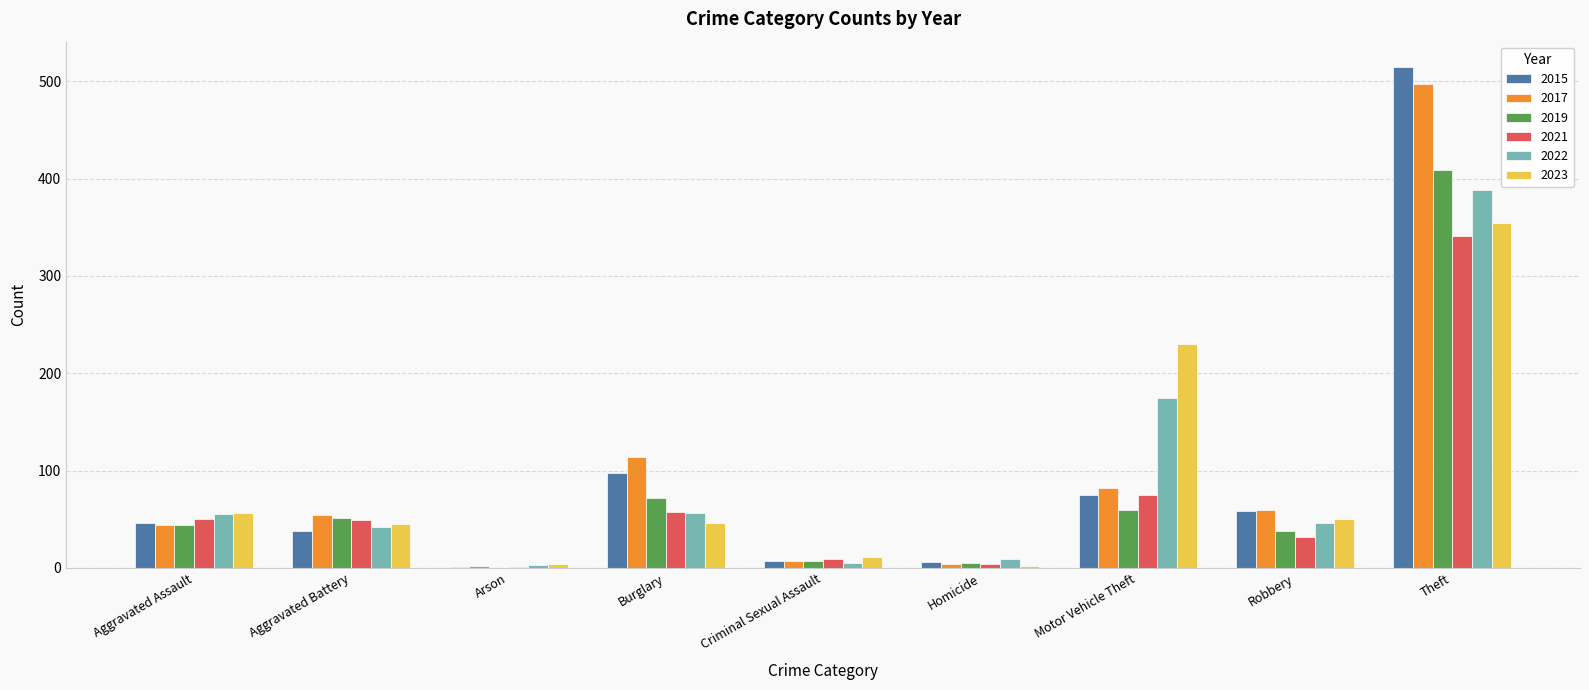

What is the greatest value displayed?

515